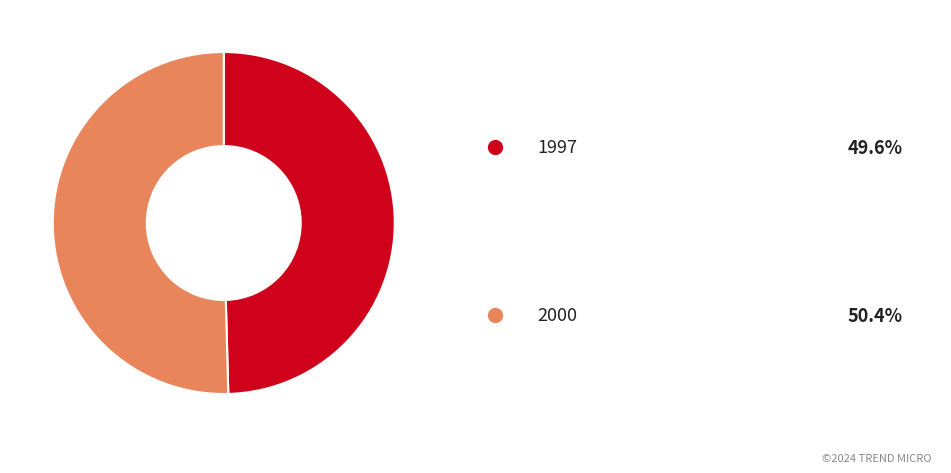

Does any single category account for the majority?

Yes